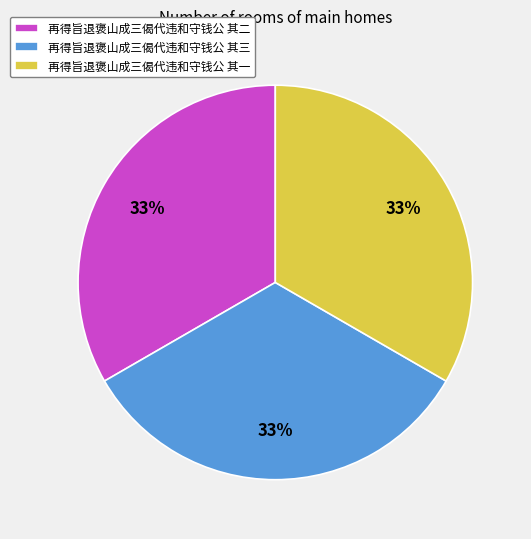

Approximately how many times larger is the value at 再得旨退褒山成三偈代违和守钱公 其三 compared to 再得旨退褒山成三偈代违和守钱公 其二?

1.0